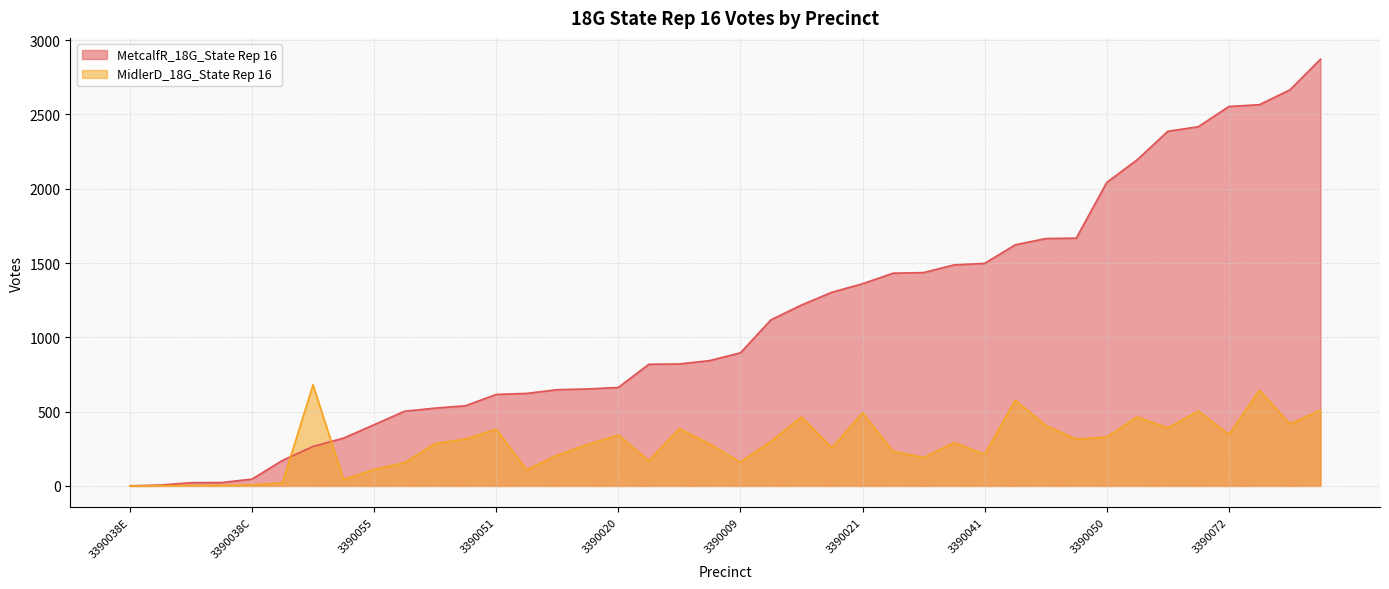

What is the greatest value displayed?

2872